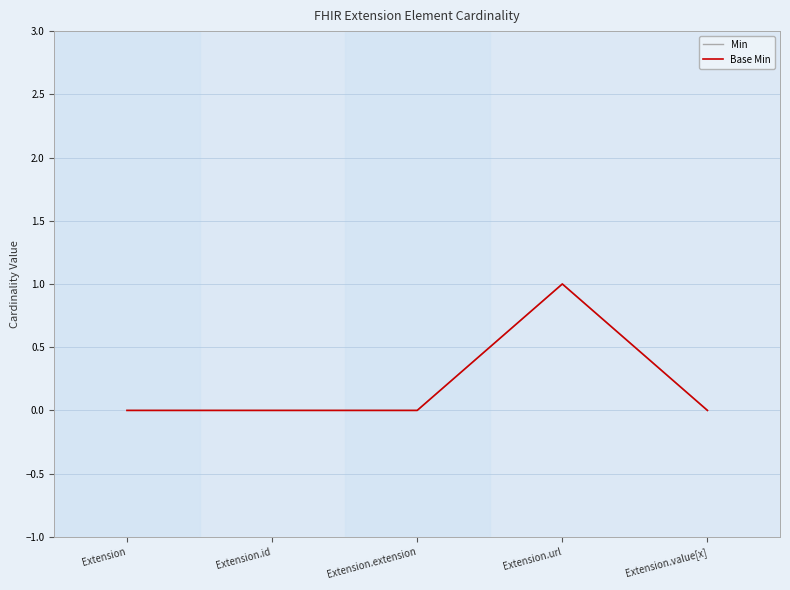

Does the chart have visible grid lines?

Yes